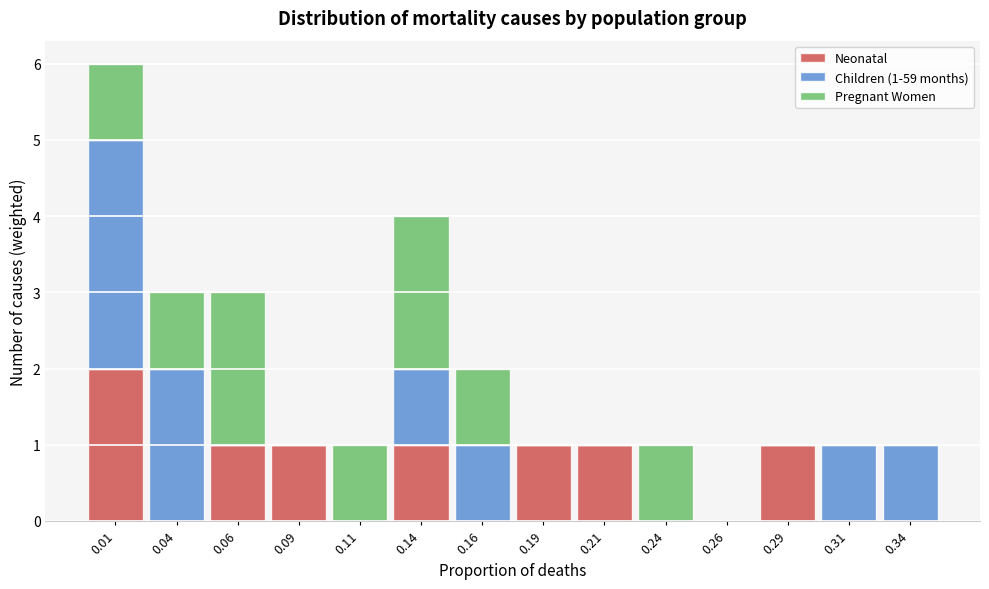

Which range on the x-axis has the tallest stacked bar (by total height)?

0.000 to 0.025